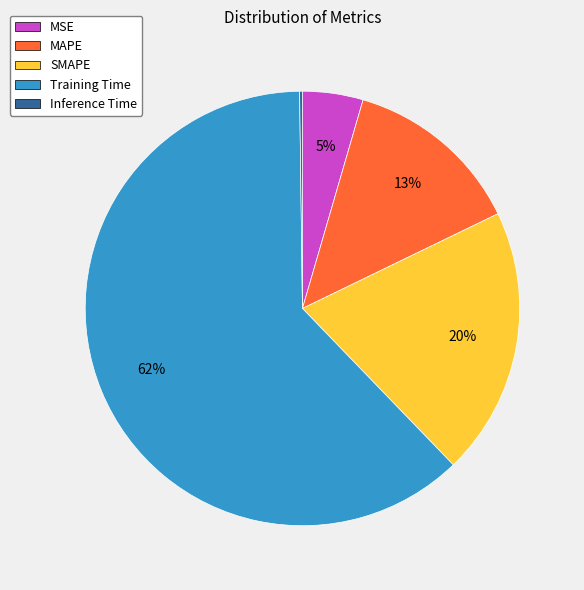

To the nearest percent, what is the difference between the largest and smallest slice percentages?

62%